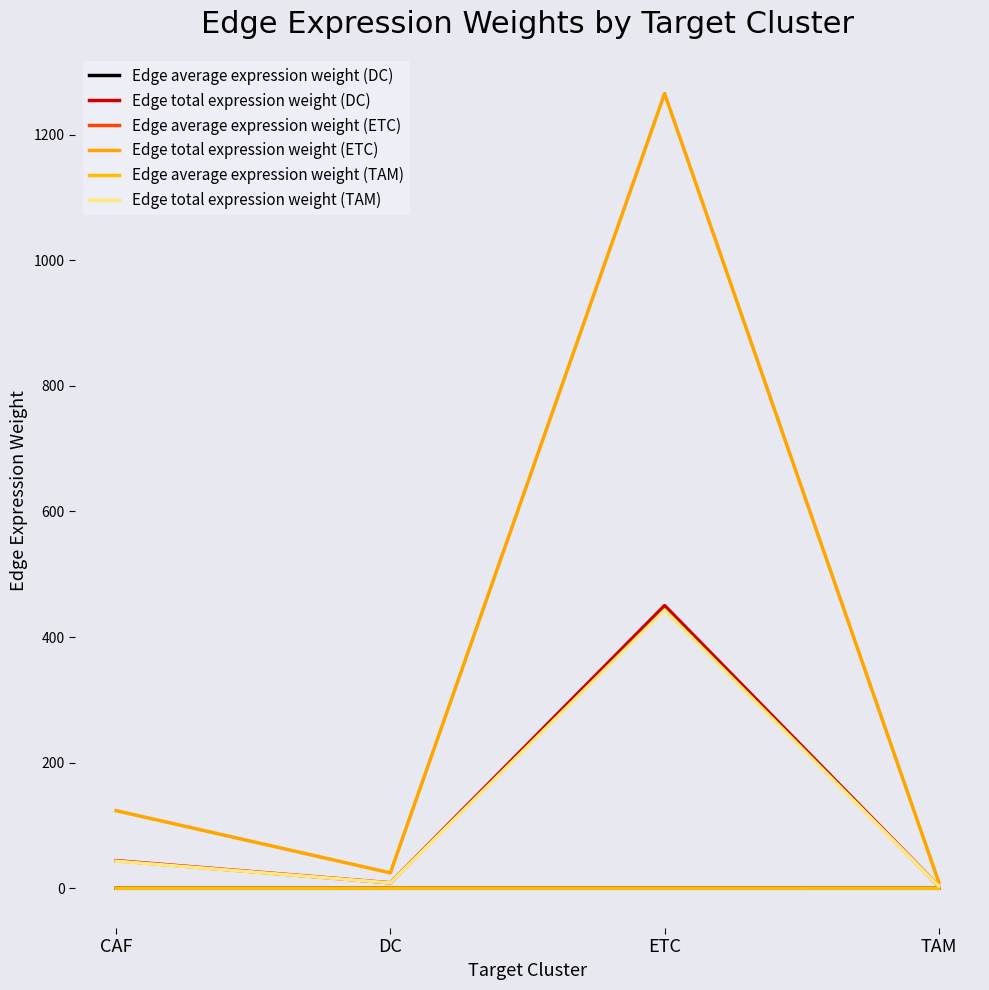

Which series has the widest spread of values?

Edge total expression weight (ETC)